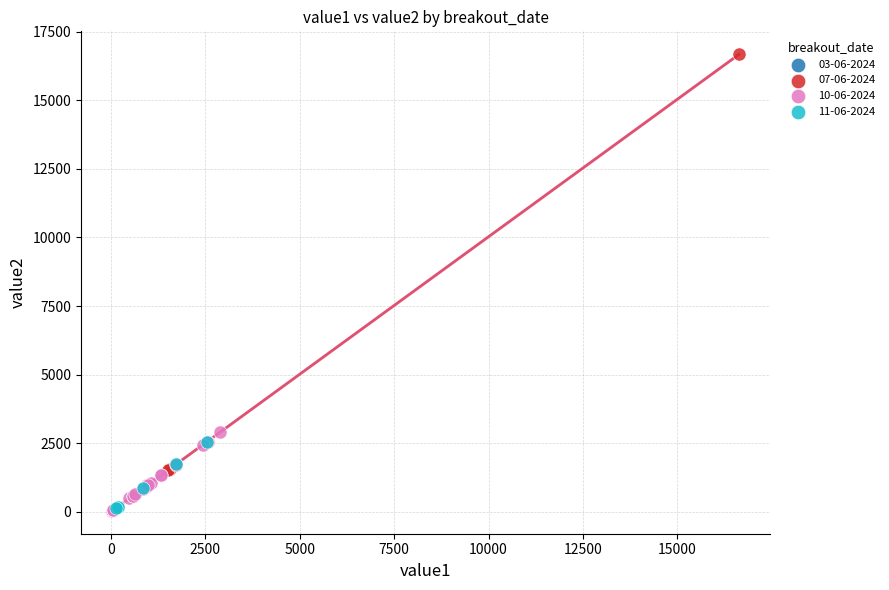

Which series reaches the maximum Y coordinate?

07-06-2024